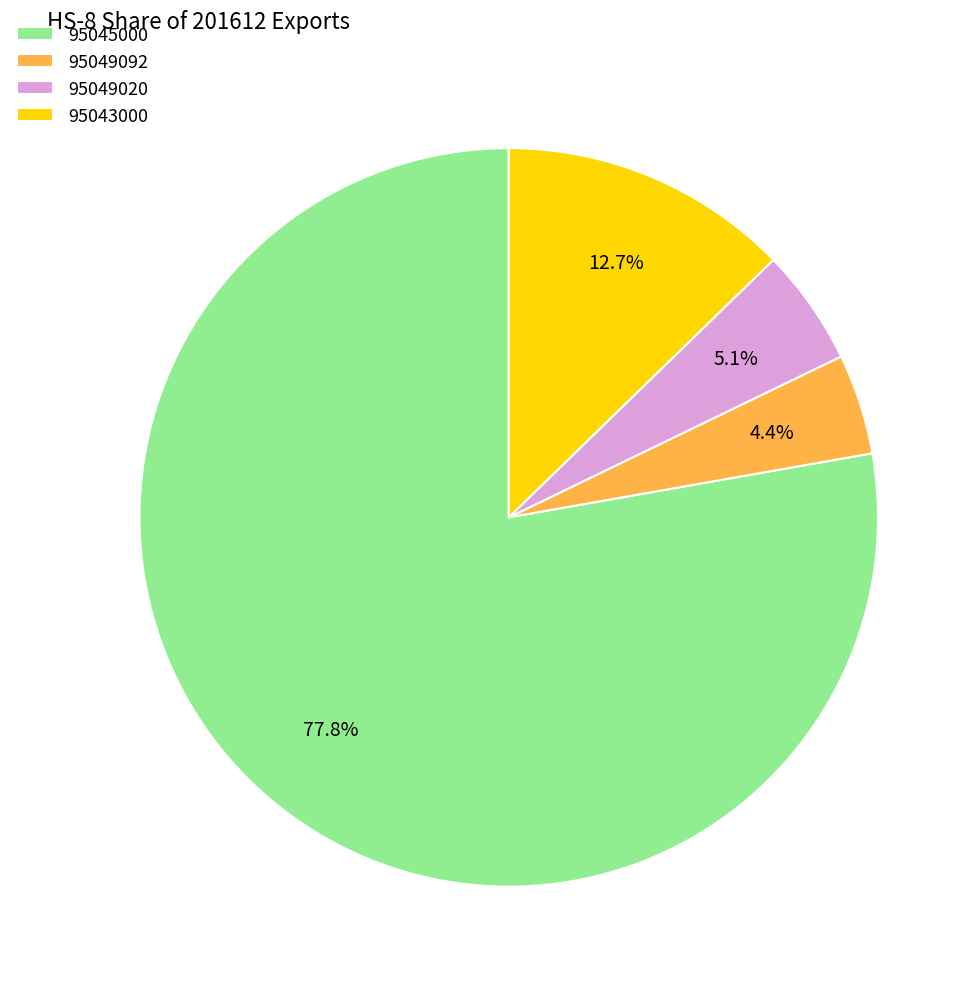

To the nearest percent, what is the combined percentage of 95049092 and 95049020?

10%